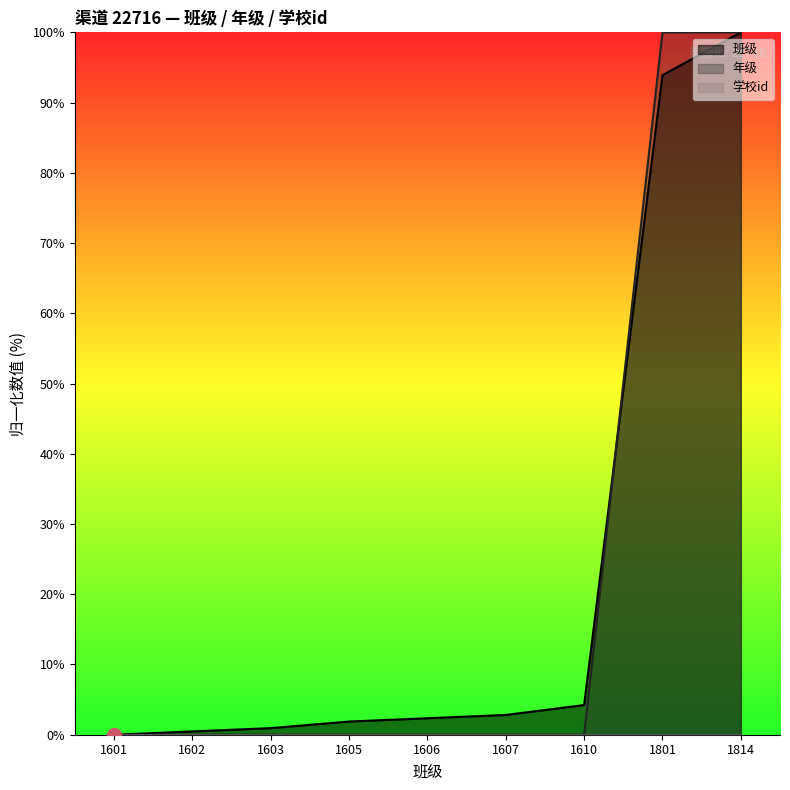

At which label is 年级 closest to 50?

1601